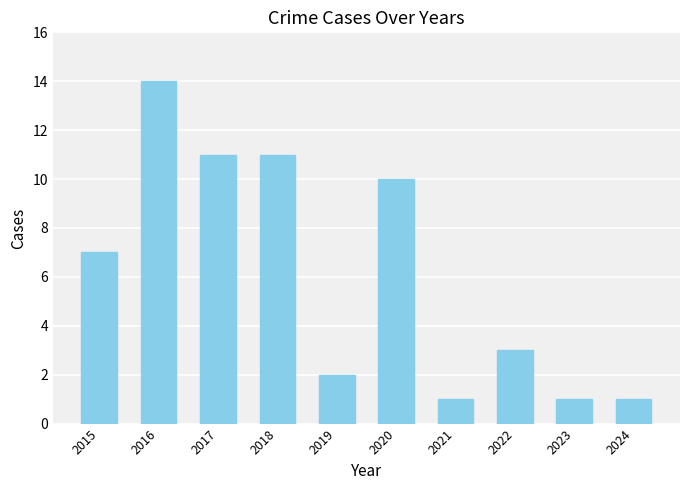

True or false: the data shows 1 at 2023.

True